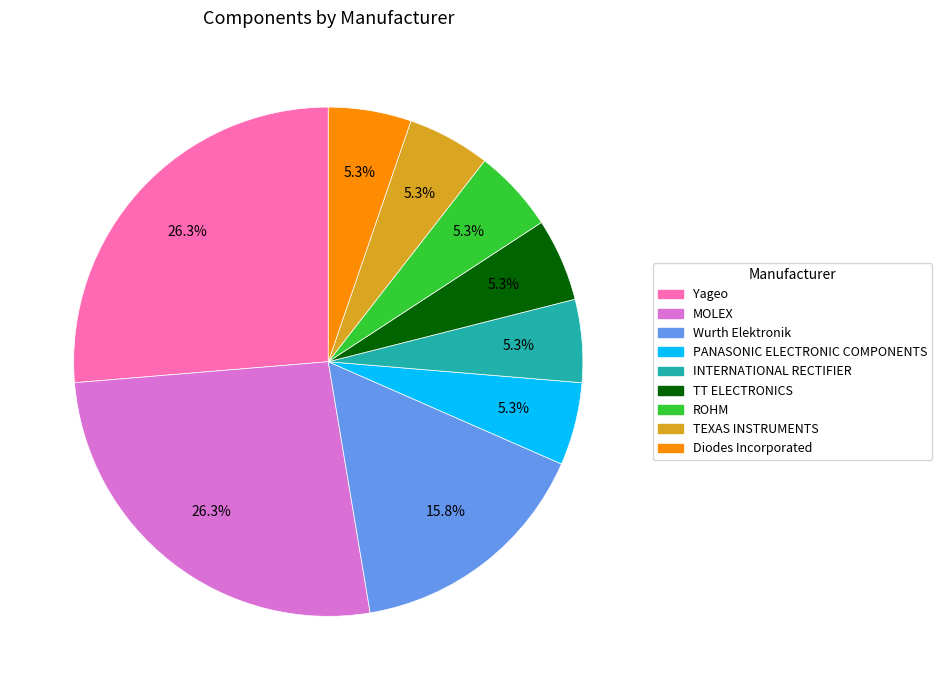

The Wurth Elektronik slice represents 16% of the pie. True or false?

True